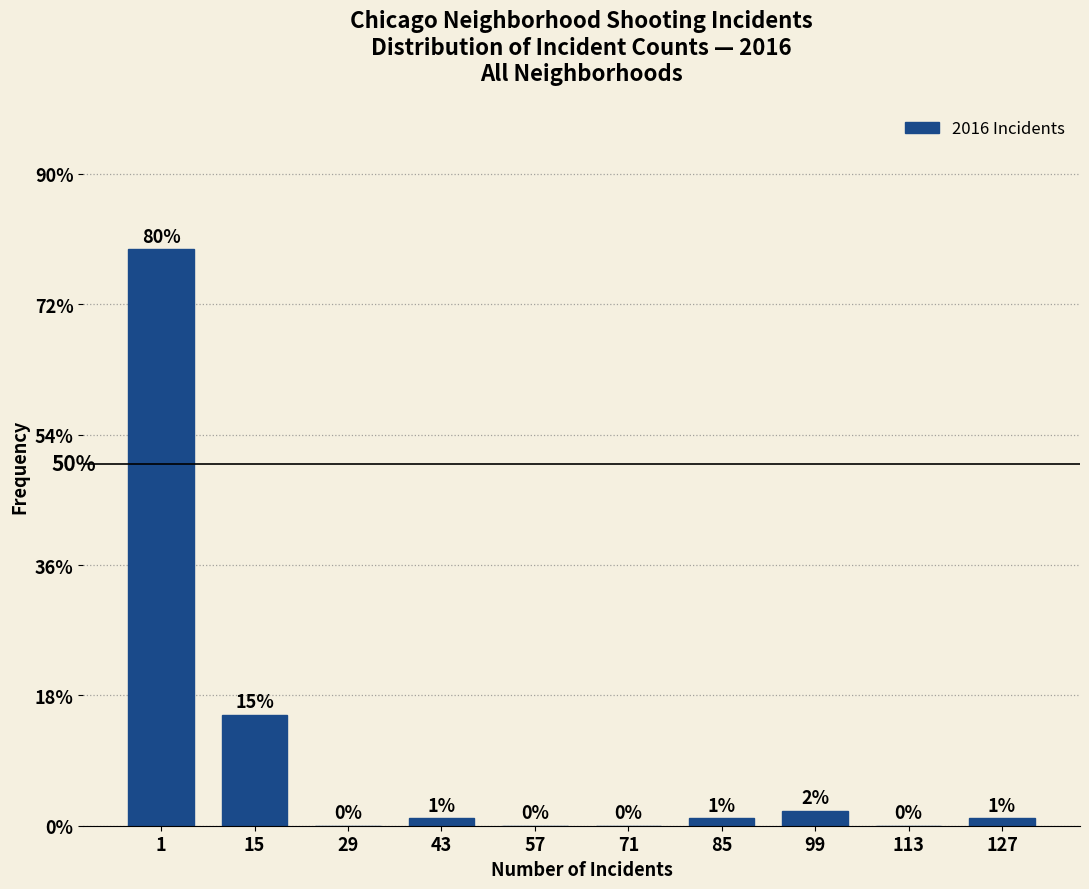

Approximately how many times larger is the value at 15 compared to 85?

15.0